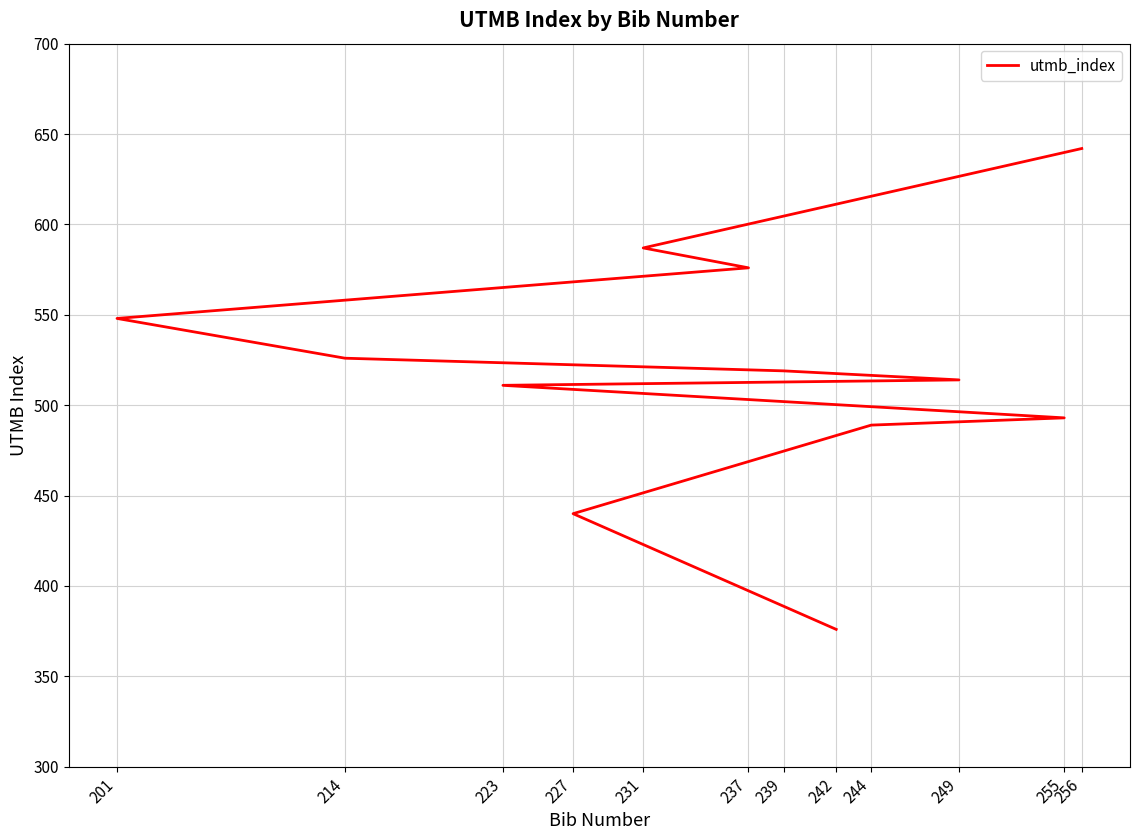

Is this an area chart (filled region under the line)?

No